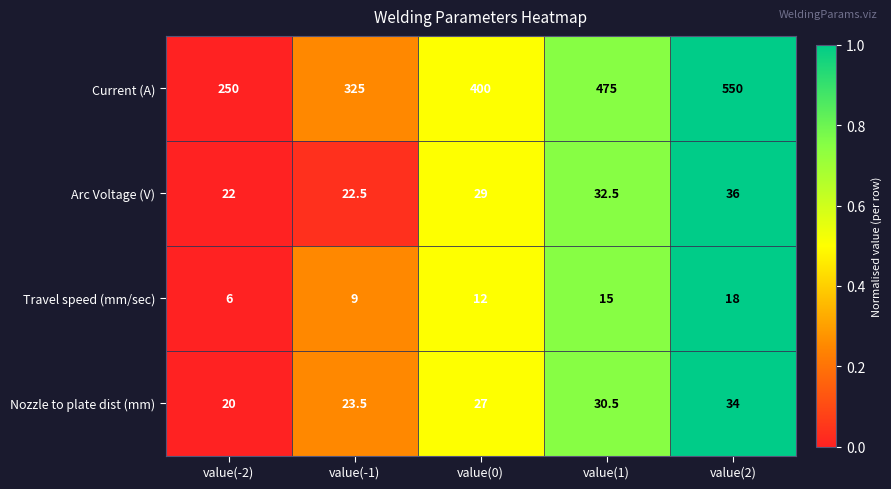

What is the sum of all Travel speed (mm/sec) values?

60.0